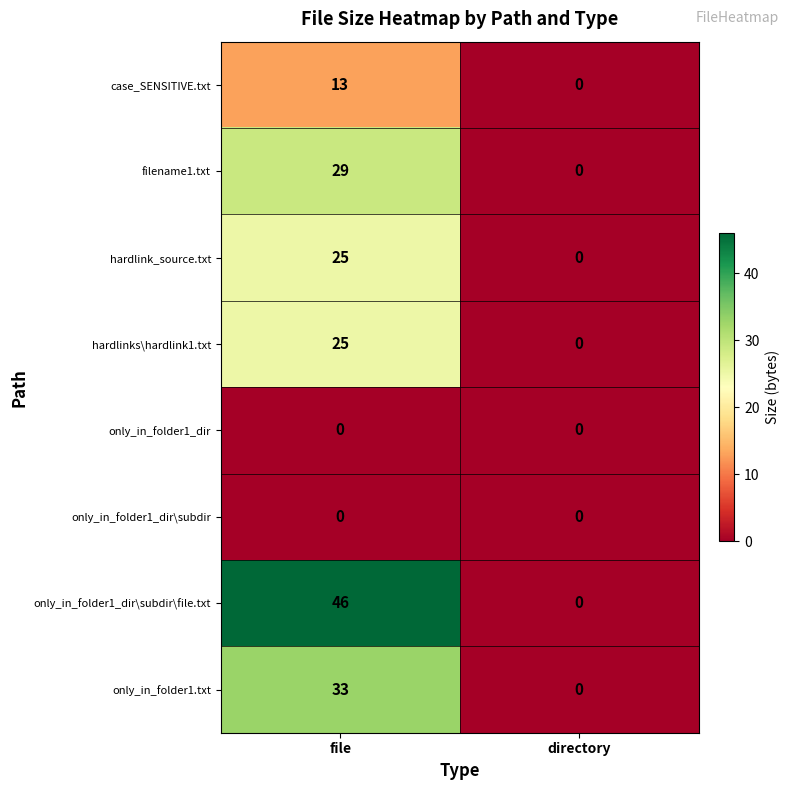

Reading right to left, what are all the values shown in this chart?

case_SENSITIVE.txt: directory=0	file=13
filename1.txt: directory=0	file=29
hardlink_source.txt: directory=0	file=25
hardlinks\hardlink1.txt: directory=0	file=25
only_in_folder1_dir: directory=0	file=0
only_in_folder1_dir\subdir: directory=0	file=0
only_in_folder1_dir\subdir\file.txt: directory=0	file=46
only_in_folder1.txt: directory=0	file=33